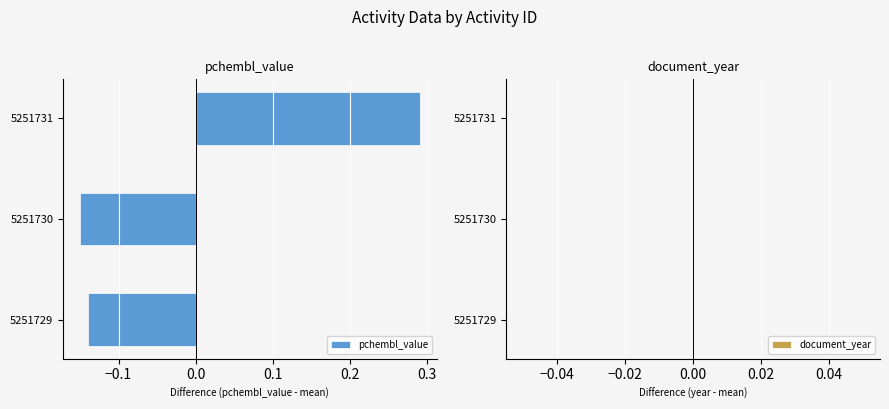

Between 5251731 and 5251729, which is larger?

5251731